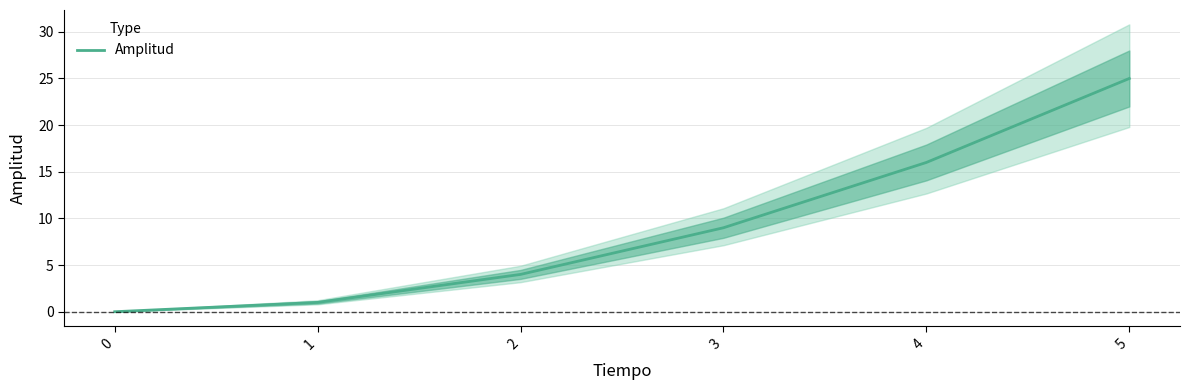

At which label does the data first exceed 9?

4